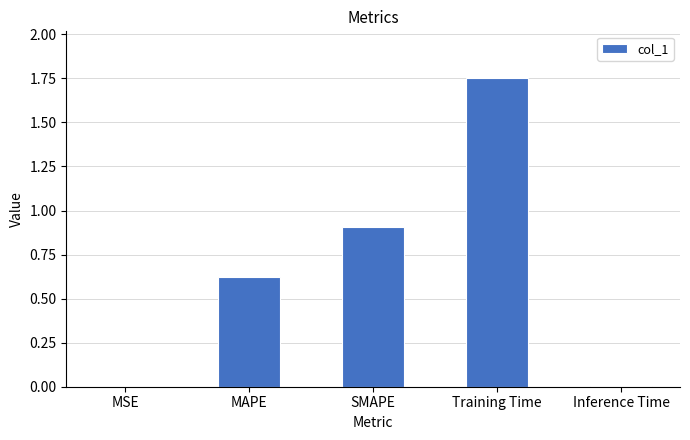

Which label corresponds to the largest value in the chart?

Training Time